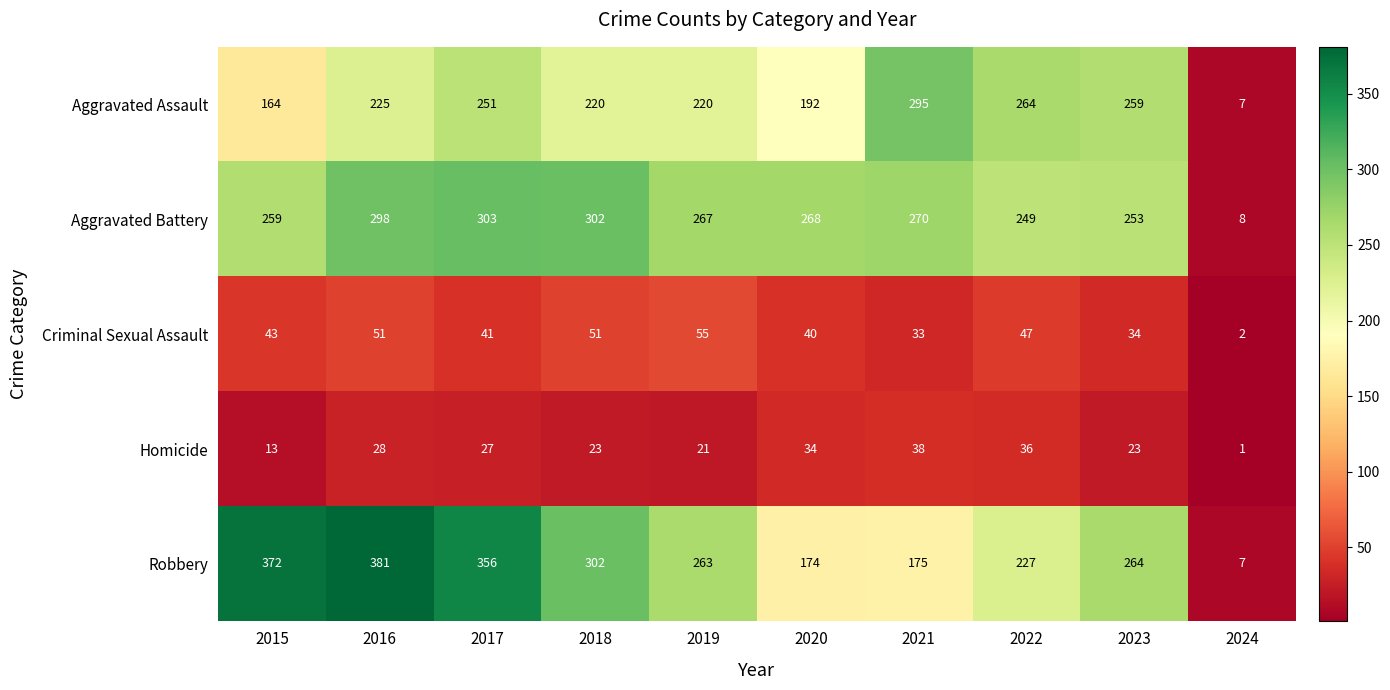

Rank the series at 2022 from highest to lowest value.

Aggravated Assault, Aggravated Battery, Robbery, Criminal Sexual Assault, Homicide